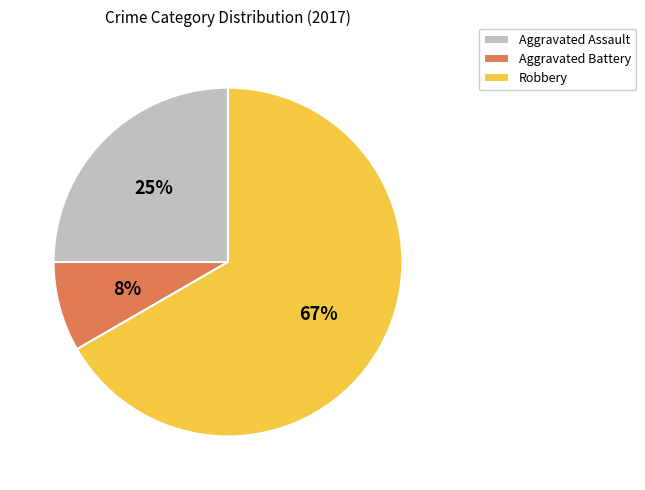

True or false: Aggravated Battery accounts for 8% of the total.

True